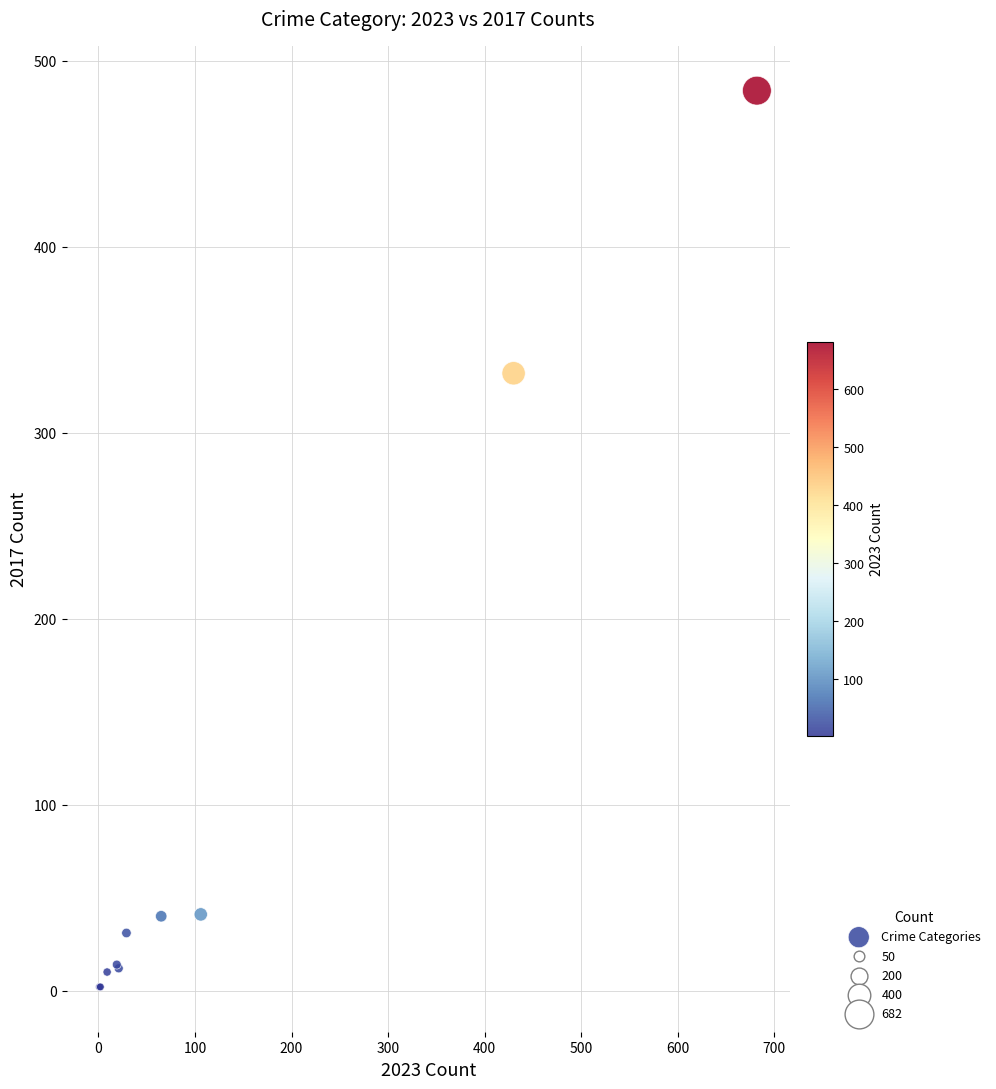

What Y value in the scatter plot is closest to 243?

332